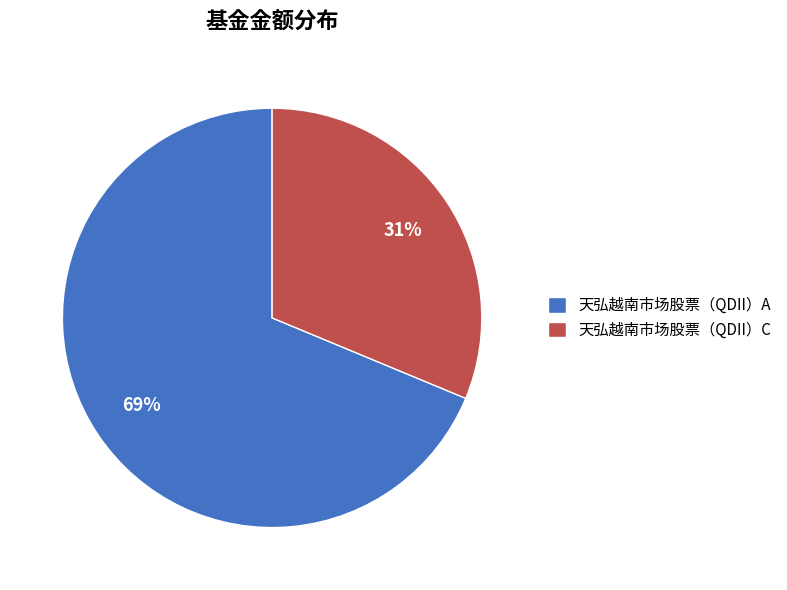

Does 天弘越南市场股票（QDII）C account for over 50% of the chart?

No